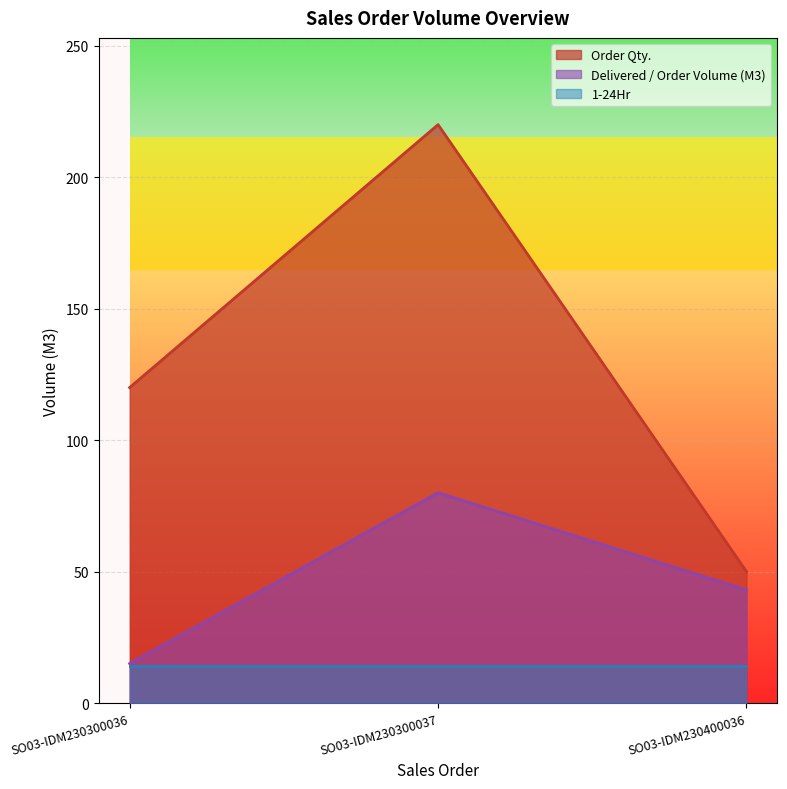

Which has a higher value, SO03-IDM230300037 or SO03-IDM230300036?

SO03-IDM230300037